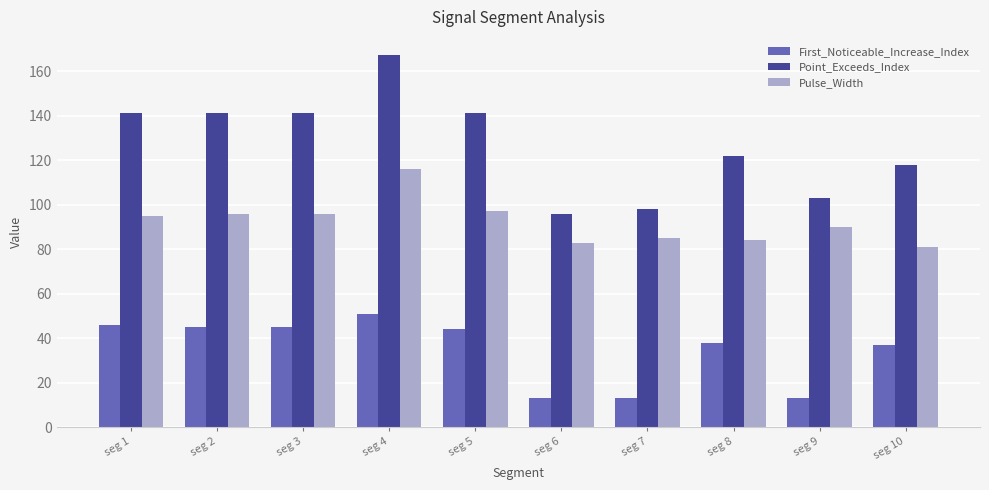

Reading right to left, what are all the values shown in this chart?

First_Noticeable_Increase_Index: 37	13	38	13	13	44	51	45	45	46
Point_Exceeds_Index: 118	103	122	98	96	141	167	141	141	141
Pulse_Width: 81	90	84	85	83	97	116	96	96	95